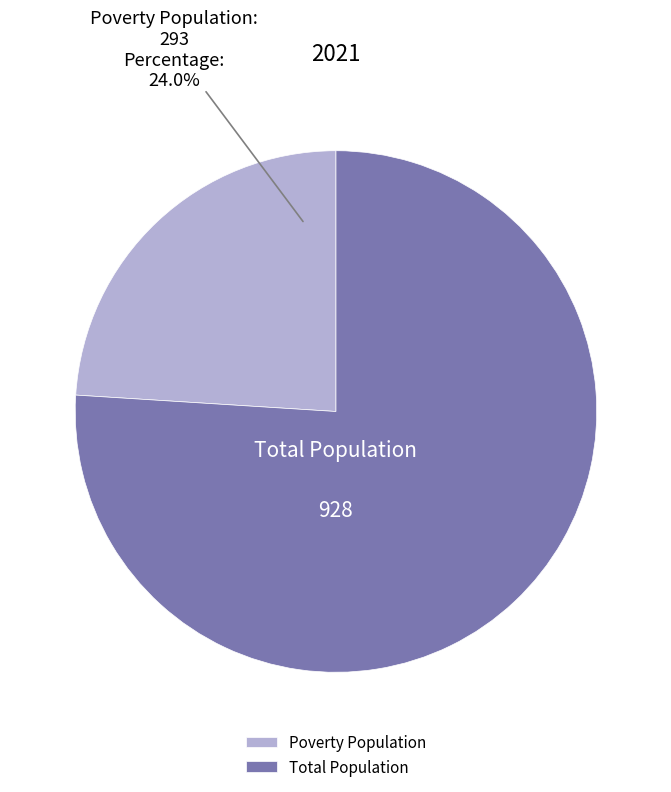

To the nearest percent, what is the average slice percentage?

50%